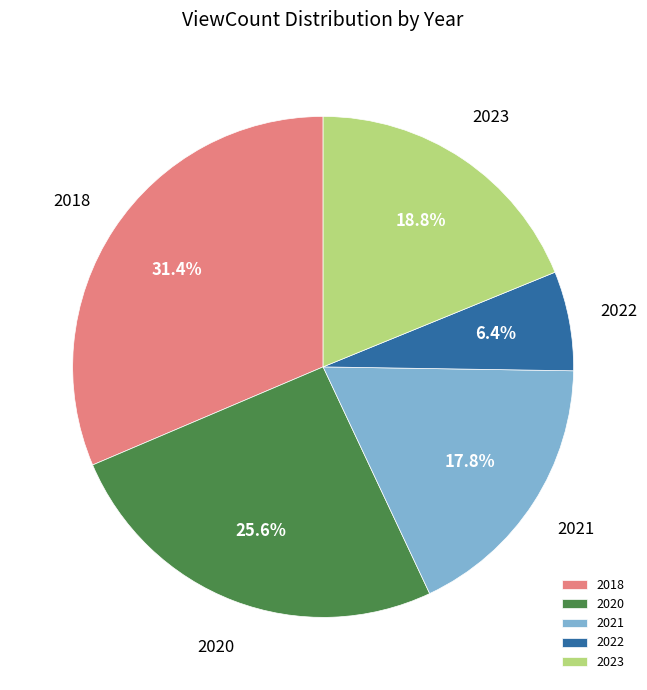

Is there a majority slice in this chart?

No